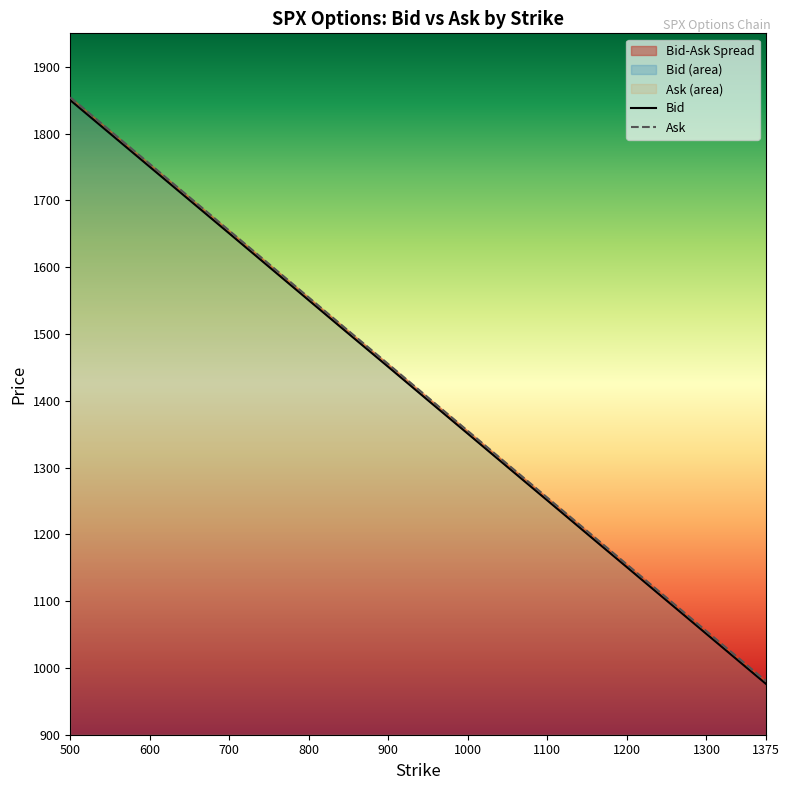

Reading left to right, list all the values displayed in this chart.

Bid: 500=1849.9	600=1750.1	700=1650.4	800=1550.3	850=1500.3	900=1450.6	950=1400.5	1000=1350.6	1050=1300.6	1100=1250.7	1150=1200.7	1175=1175.7	1200=1150.8	1225=1125.8	1250=1100.8	1275=1075.9	1300=1050.9	1325=1025.9	1350=1000.9	1375=976.0
Ask: 500=1854.2	600=1754.4	700=1654.6	800=1554.5	850=1504.5	900=1454.8	950=1404.7	1000=1354.7	1050=1304.8	1100=1254.8	1150=1204.9	1175=1179.9	1200=1154.9	1225=1129.9	1250=1105.0	1275=1080.0	1300=1055.0	1325=1030.1	1350=1005.1	1375=980.1